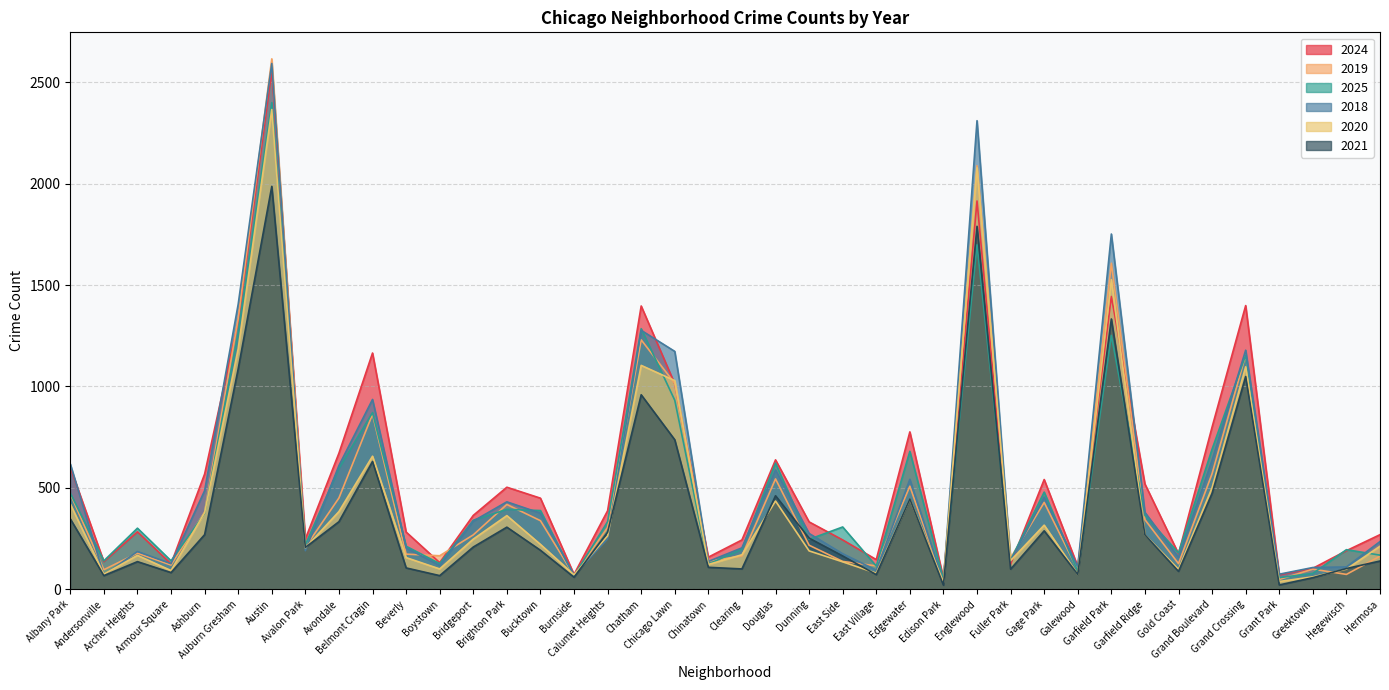

What is the spread (max minus min) of values at Grand Crossing?

350